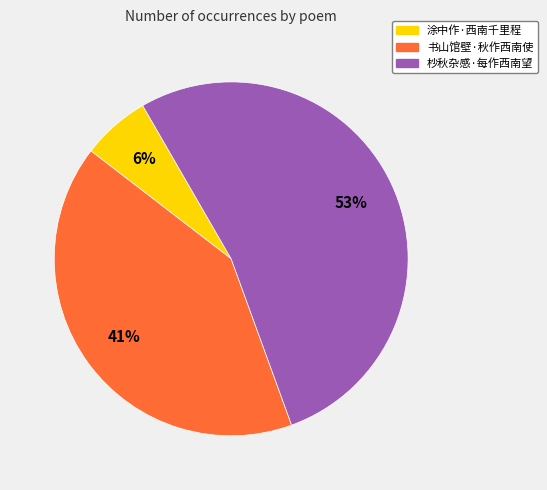

Do 杪秋杂感·每作西南望 and 书山馆壁·秋作西南使 together represent more than half of the pie?

Yes